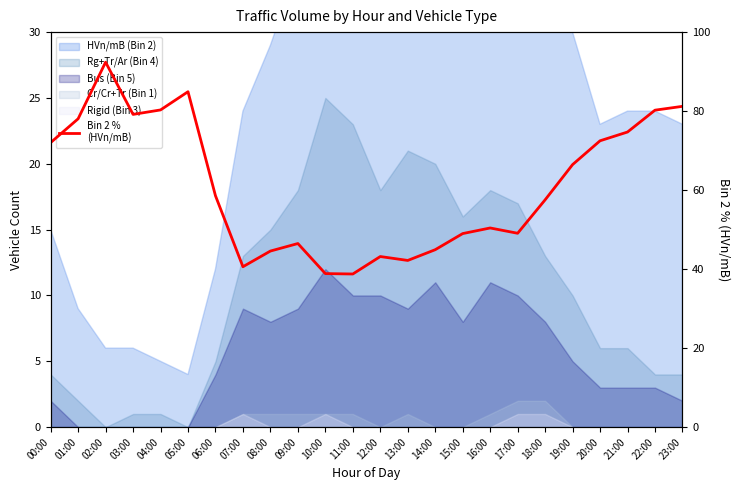

At which category does the data reach its first local valley?

03:00